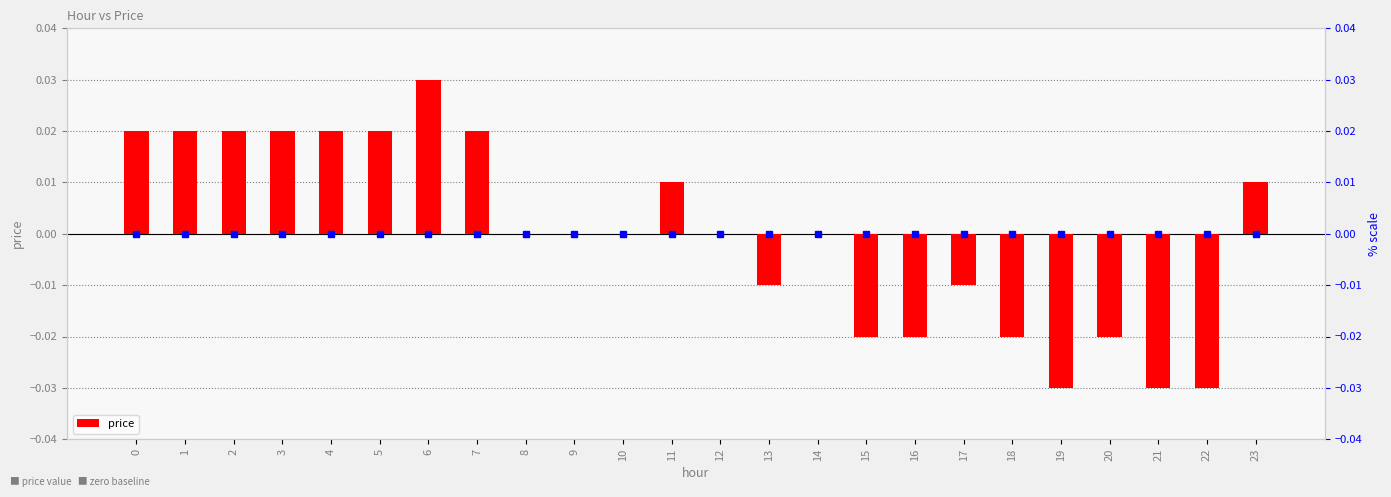

How many values are between 0 and 1?

15